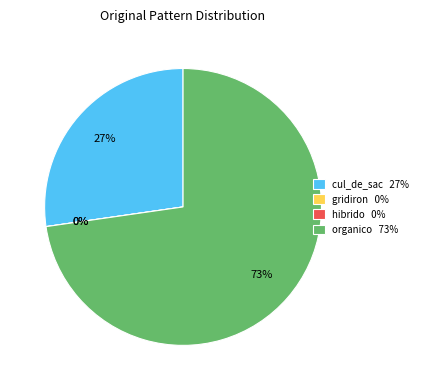

To the nearest percent, what is the difference between the largest and smallest slice percentages?

73%